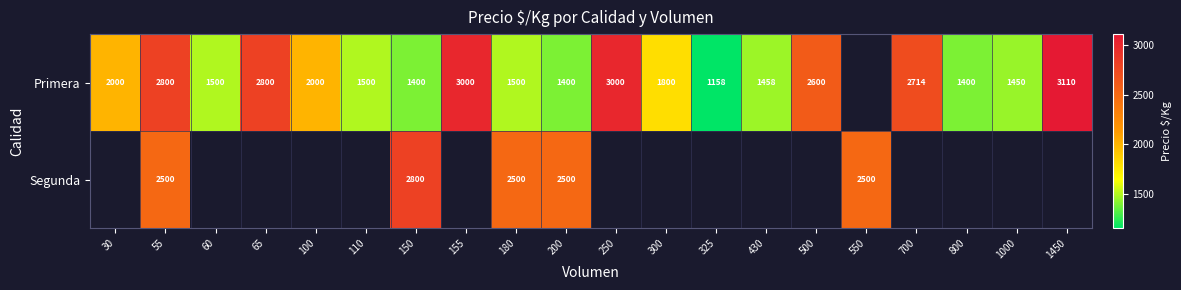

At which category is the sum across all series the highest?

55